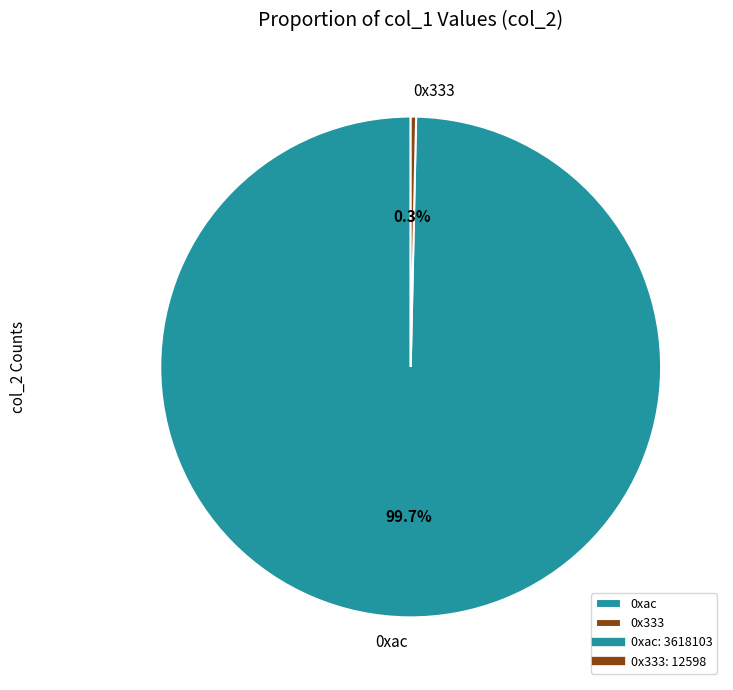

Count the number of slices in the pie.

2